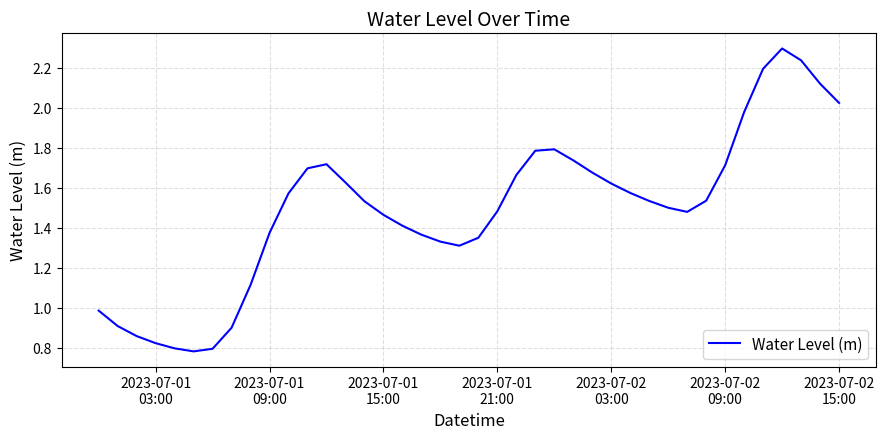

What is the greatest value displayed?

2.3